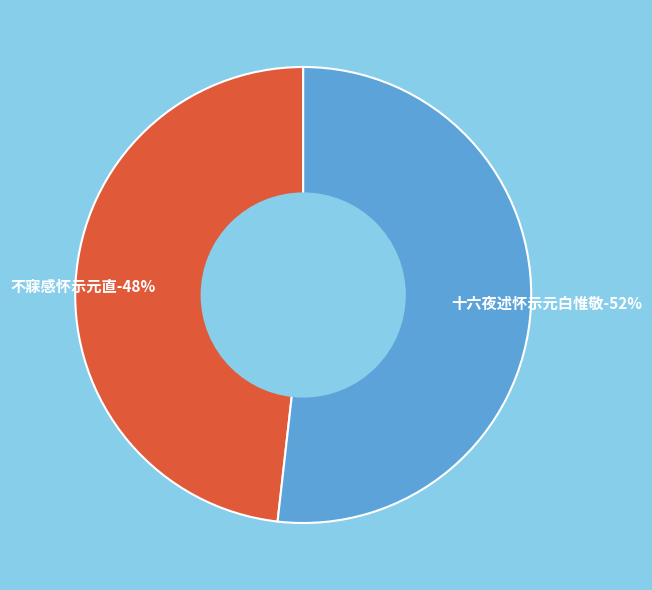

What percentage is the 不寐感怀示元直 slice, to the nearest percent?

48%